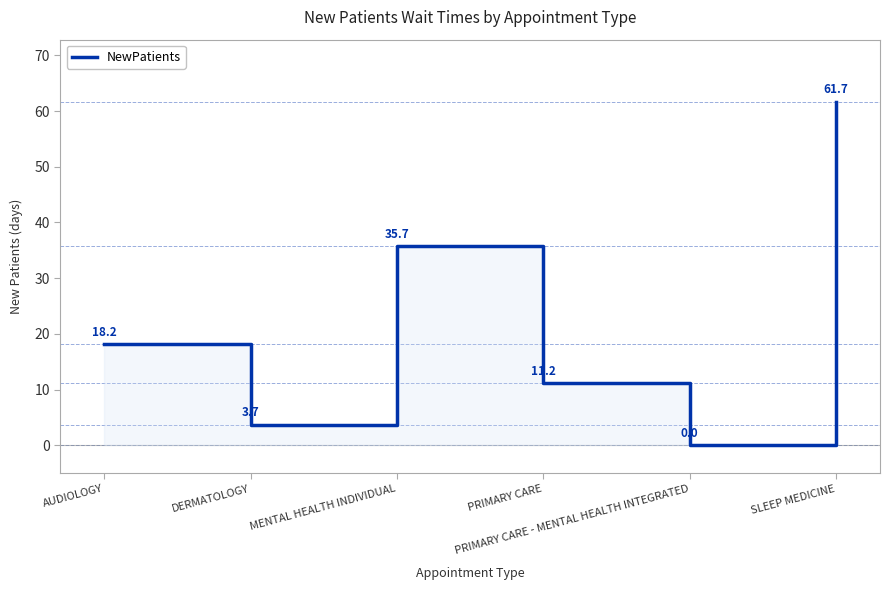

At which category does the data reach its first local valley?

DERMATOLOGY